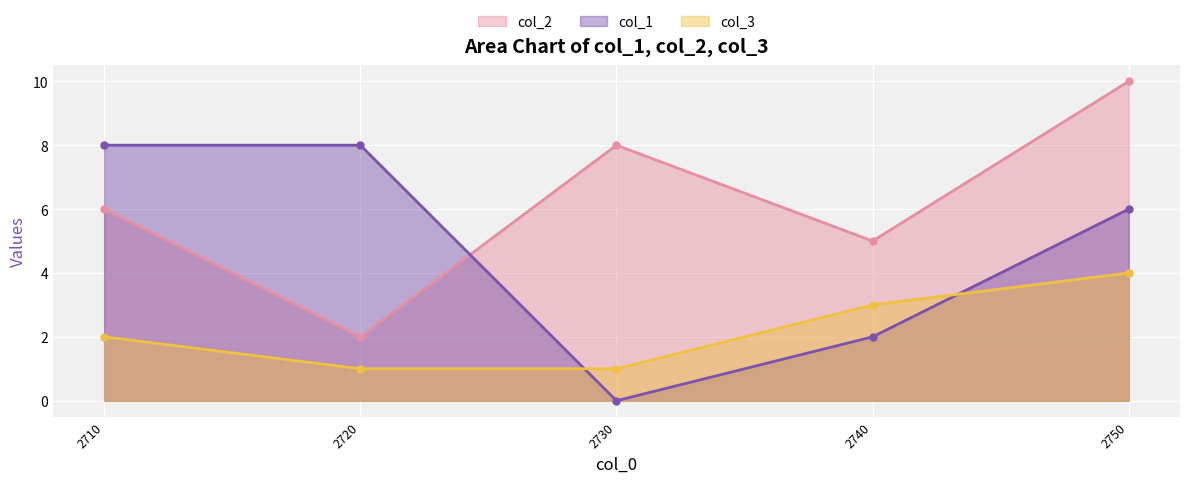

Which has a higher value, 2710 or 2740?

2710